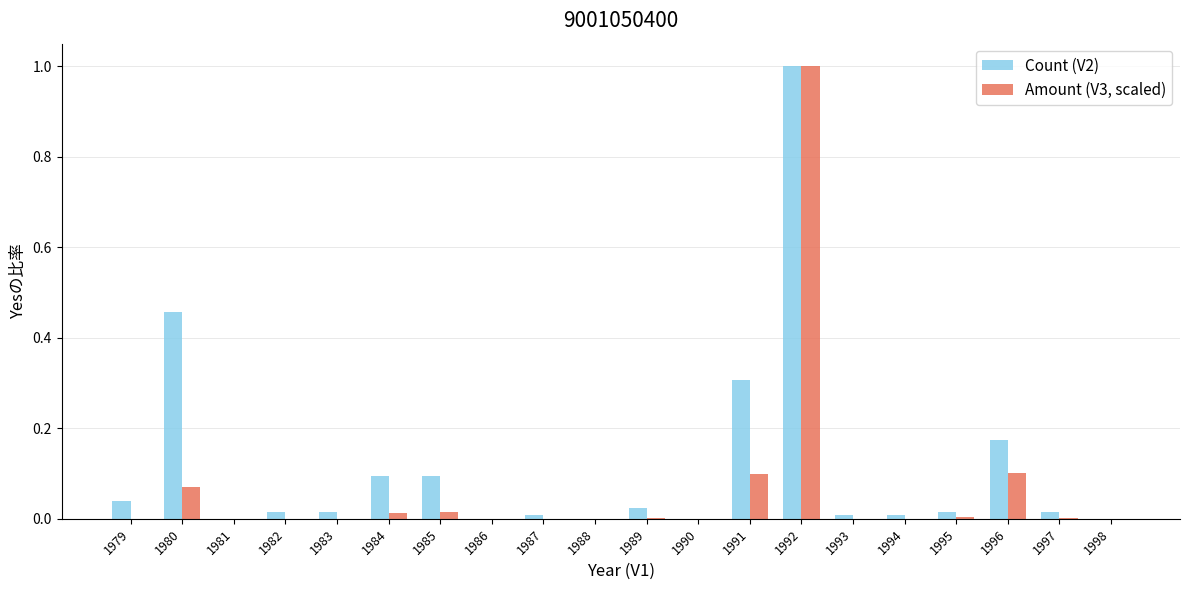

The value of Amount (V3, scaled) at 1996 is 0.0. True or false?

False